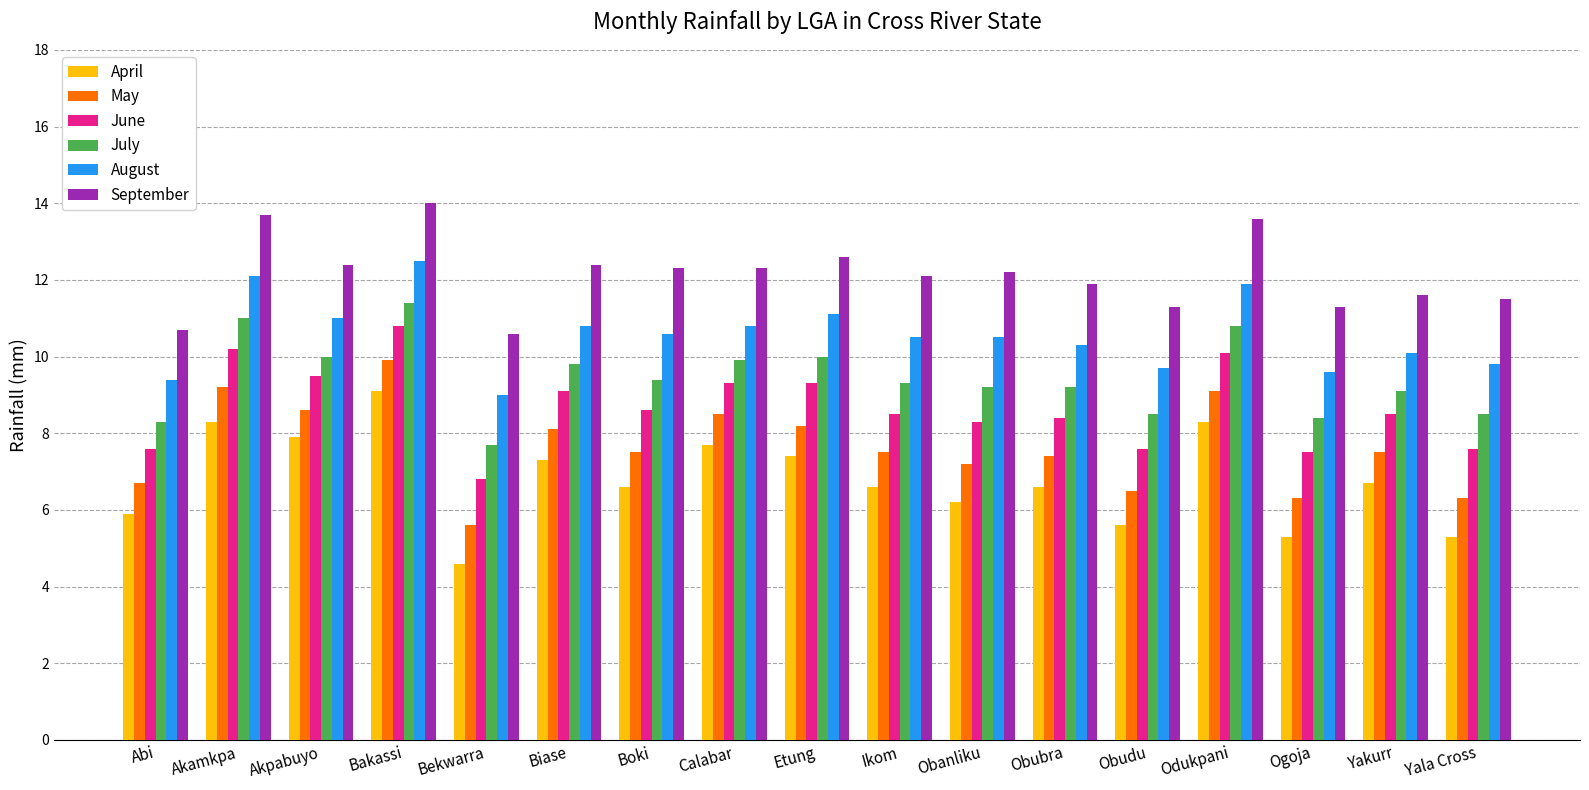

What is the difference between the highest and lowest values at Bakassi?

4.9